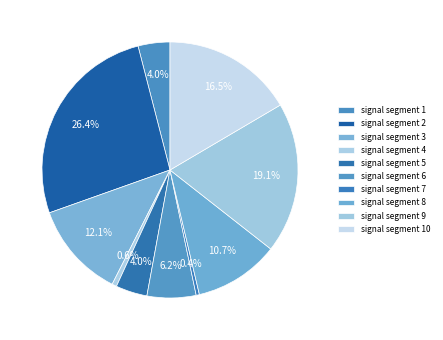

To the nearest percent, what is the difference between the largest and smallest slice percentages?

26%